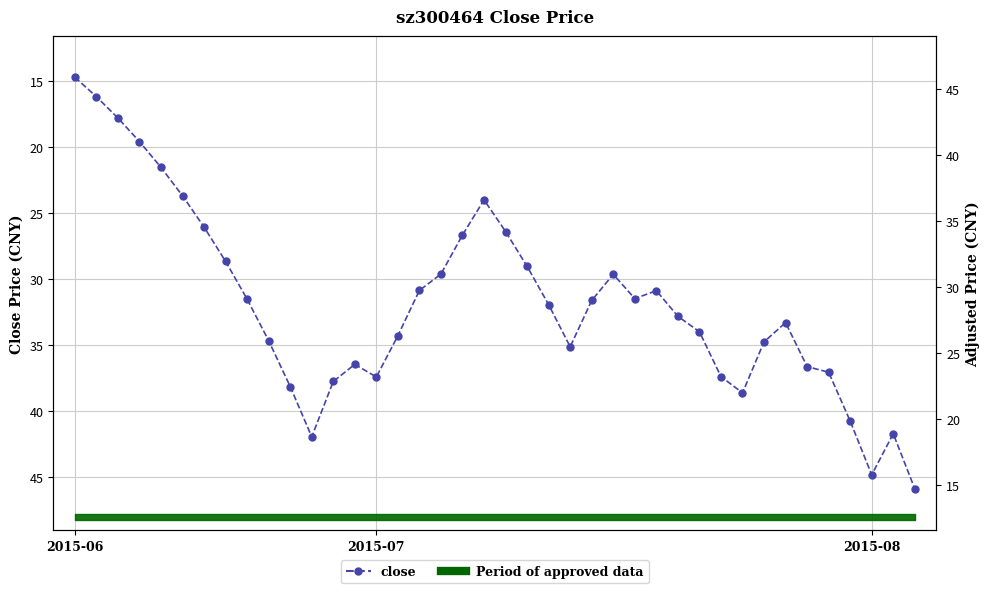

At which category does the chart reach its peak across all series?

39